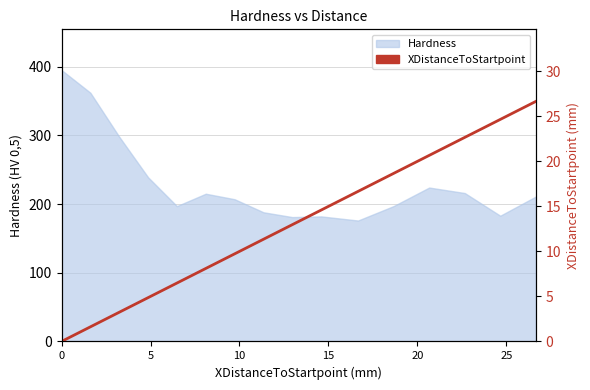

Reading right to left, extract all data points from this chart.

26.7	24.7	22.7	20.7	18.7	16.7	14.6	13.0	11.3	9.7	8.1	6.5	4.9	3.2	1.6	0.0